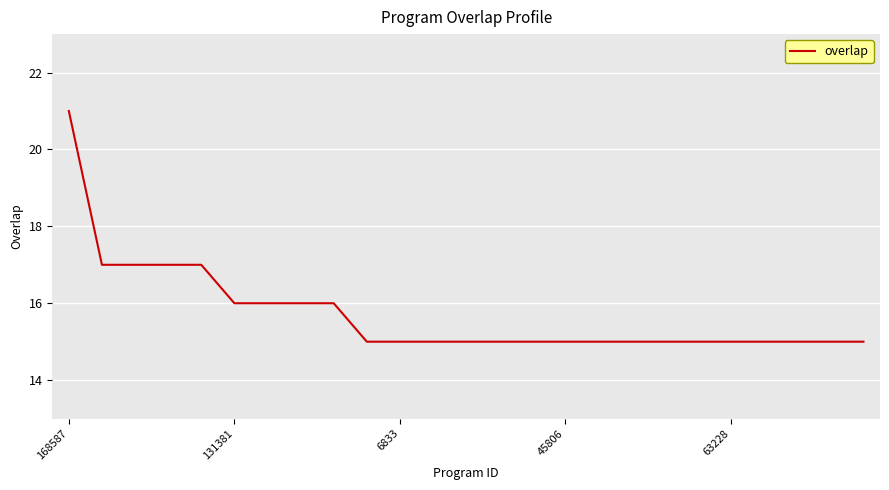

What is the smallest value displayed?

15